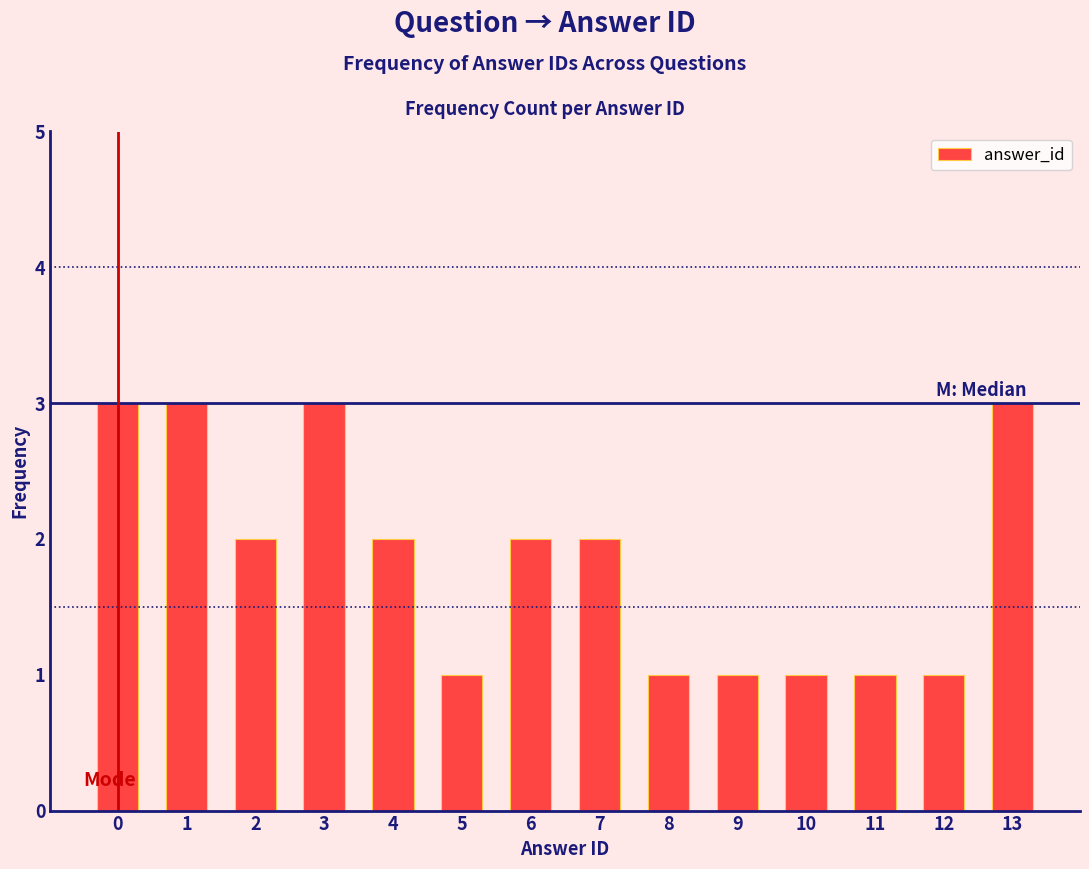

Reading left to right, extract all data points from this chart.

3	3	2	3	2	1	2	2	1	1	1	1	1	3